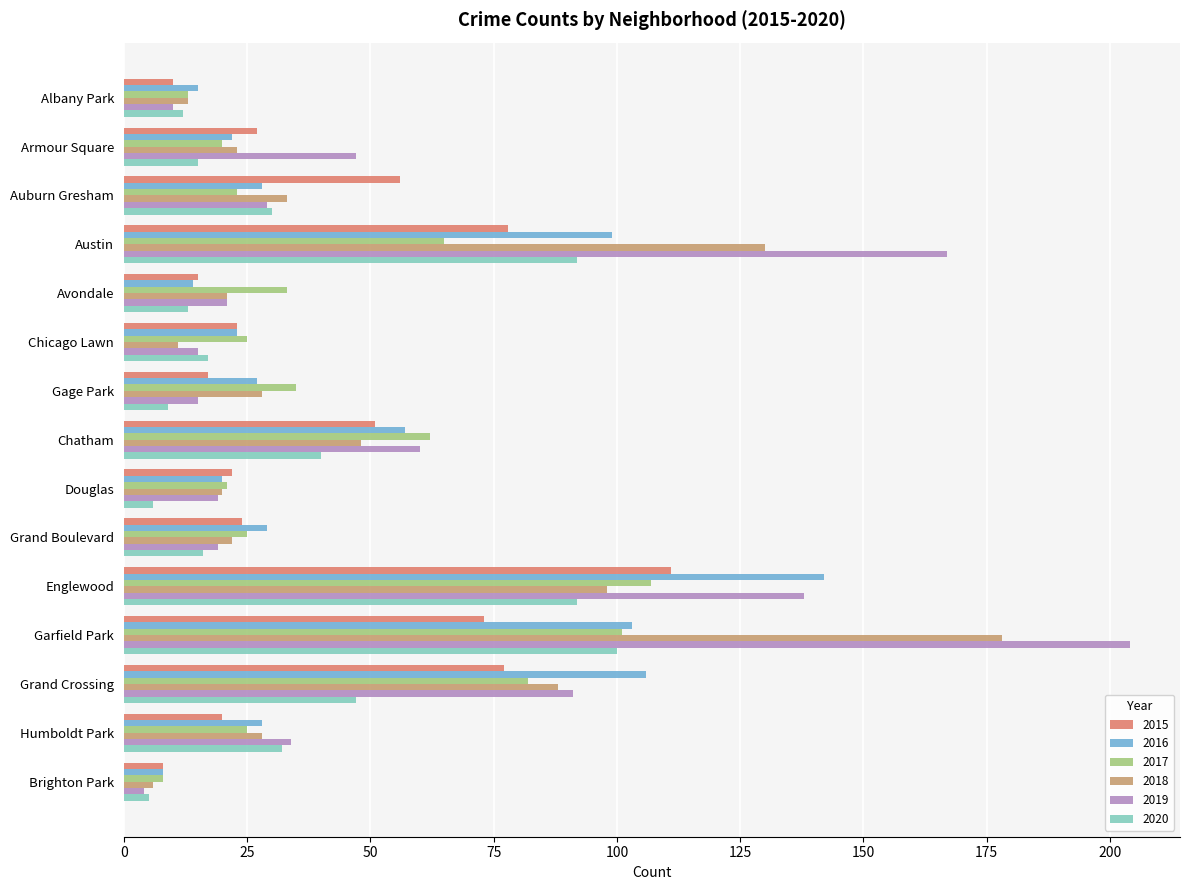

What is the difference between the 2017 values at Austin and Chicago Lawn?

40